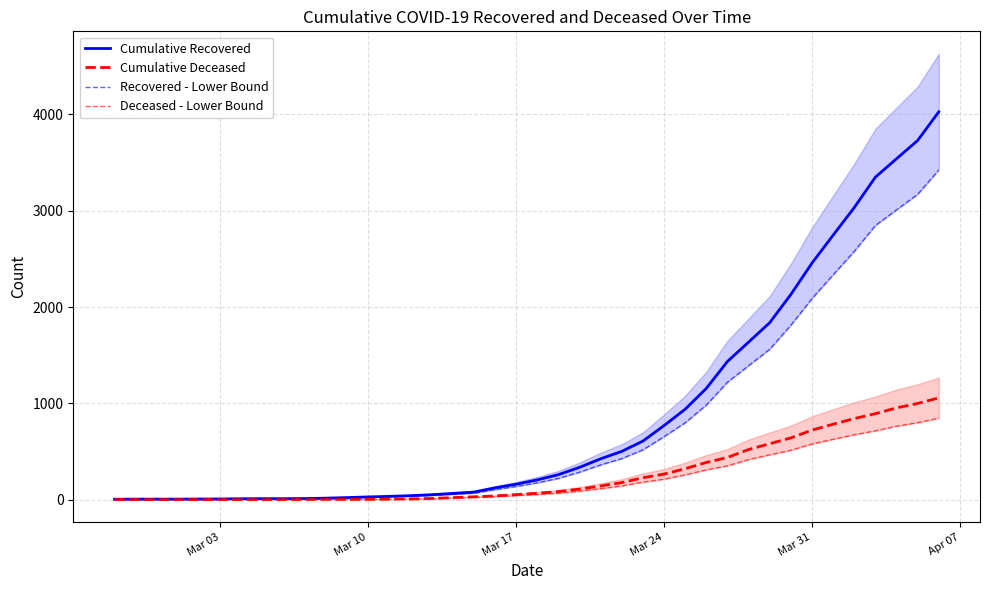

True or false: Recovered - Lower Bound has more than 2 points higher than both neighbors.

False